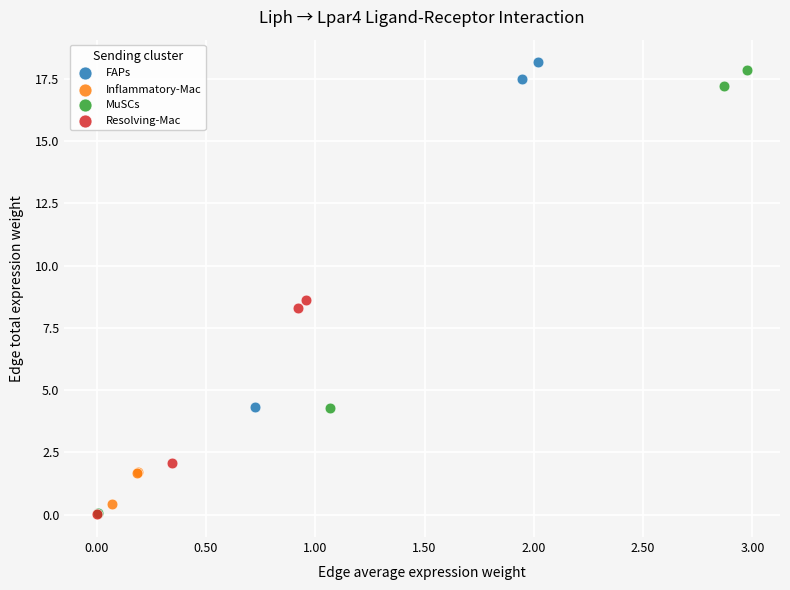

Which series has the widest spread of Y values?

FAPs